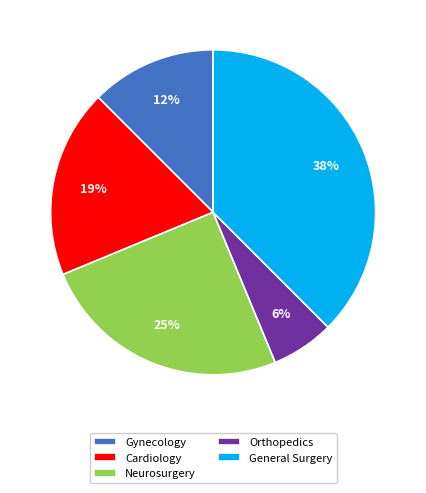

What percentage is the Orthopedics slice, to the nearest percent?

6%